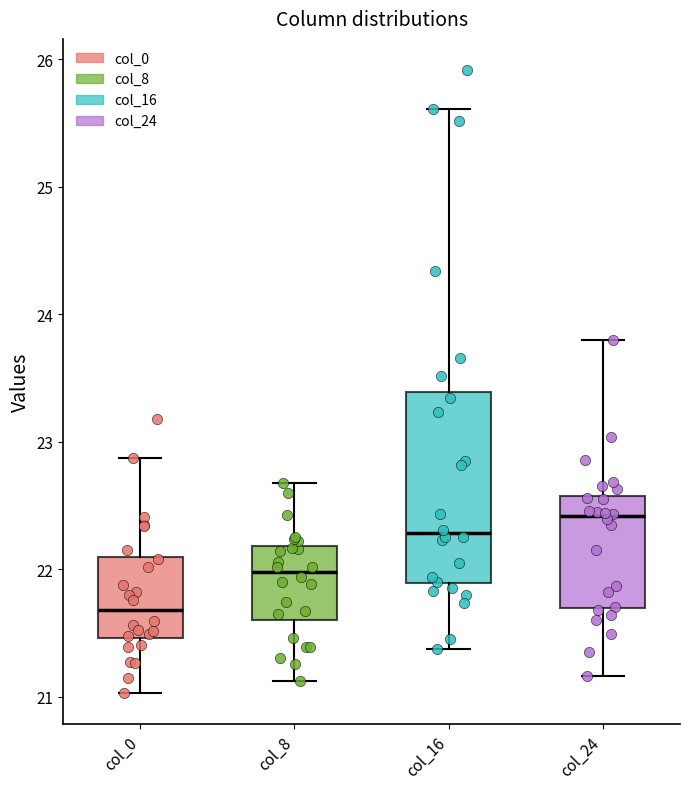

Comparing the boxes themselves (not the whiskers), which one is the tallest?

col_16